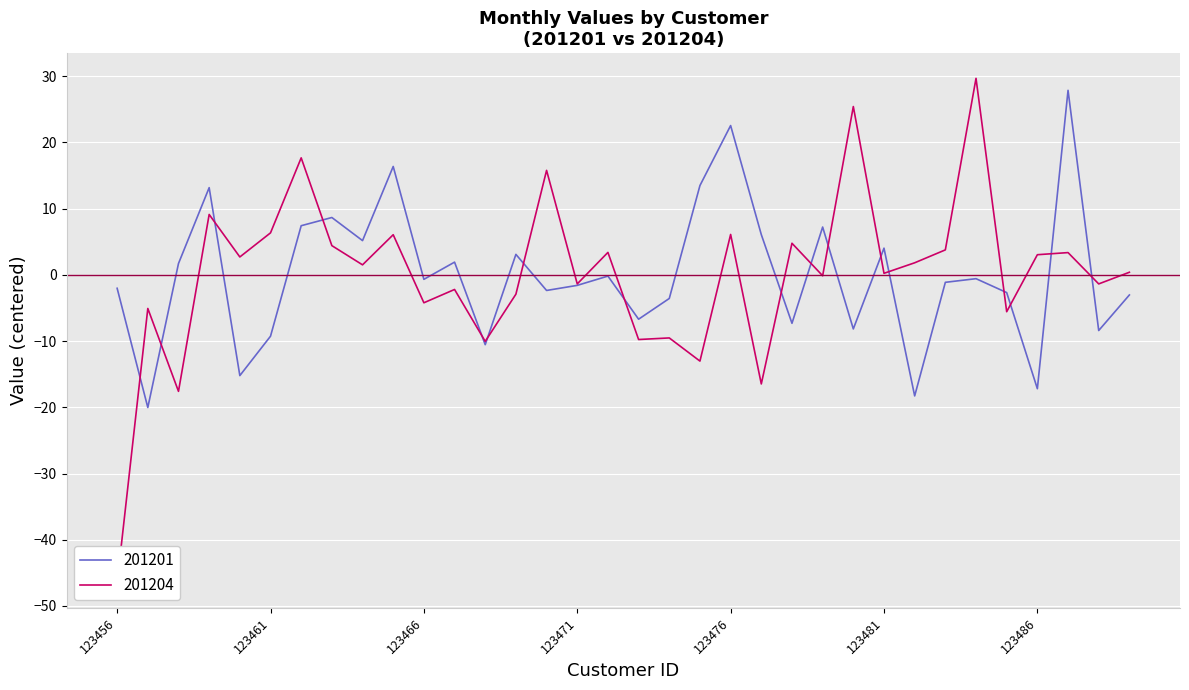

True or false: 201201 has a value of -8.2 at 123480.

True